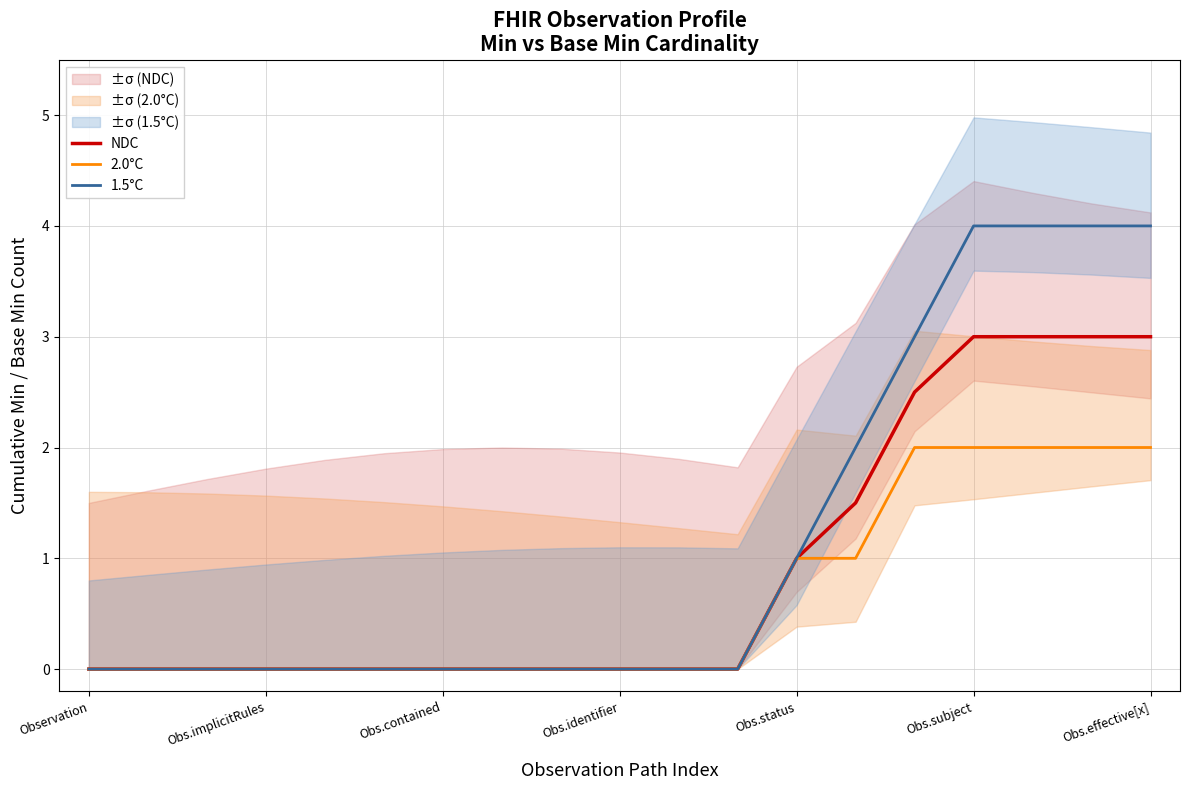

True or false: NDC and 1.5°C intersect in this chart.

False